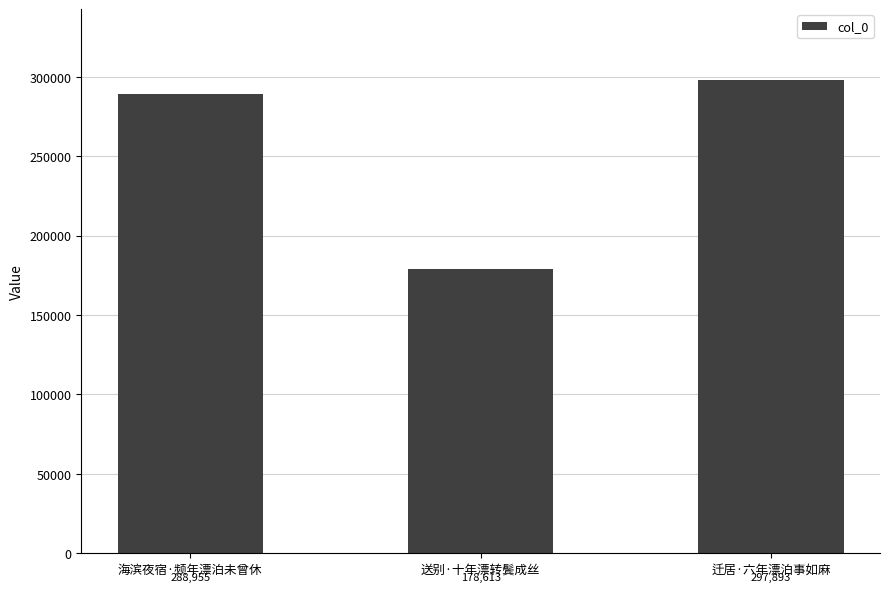

Are the bars grouped side by side (vs. stacked)?

No